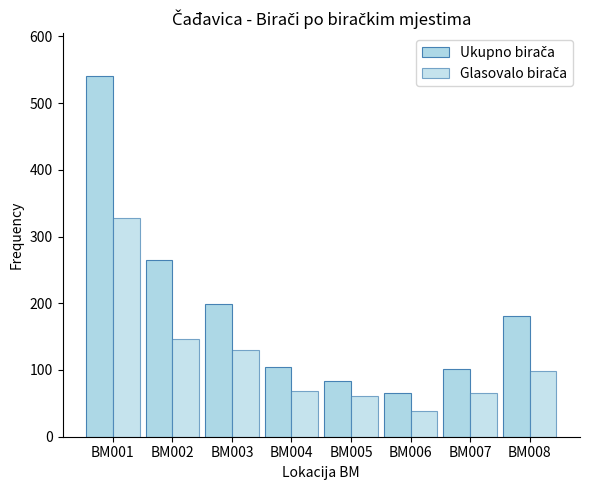

How many categories are shown in the chart?

8